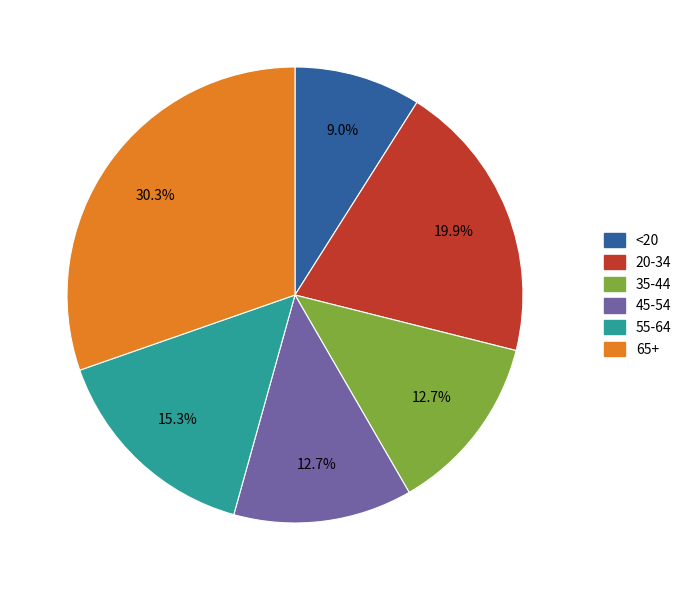

Which slice is the smallest?

<20